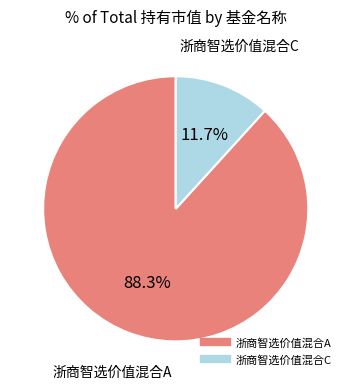

The 浙商智选价值混合A slice represents 83% of the pie. True or false?

False